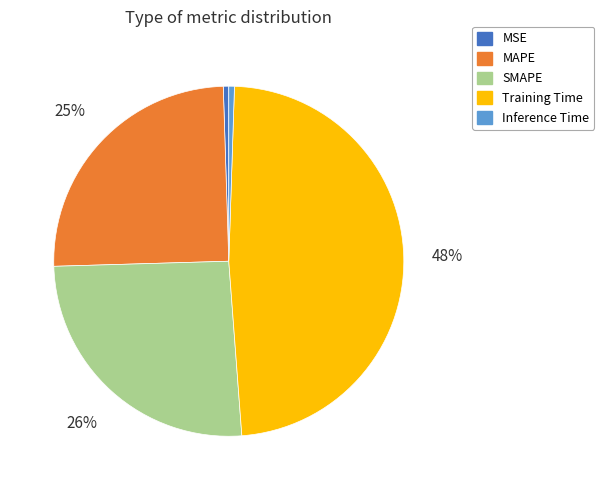

Which category has the biggest portion of the pie?

Training Time